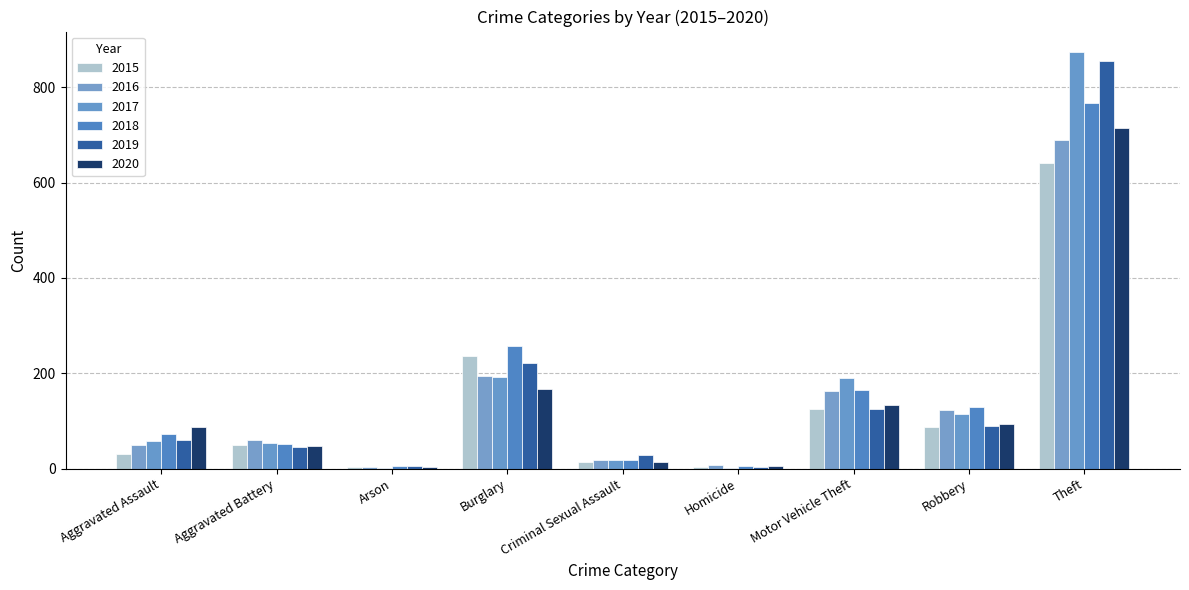

At Burglary, list the series in order from largest to smallest.

2018, 2015, 2019, 2016, 2017, 2020